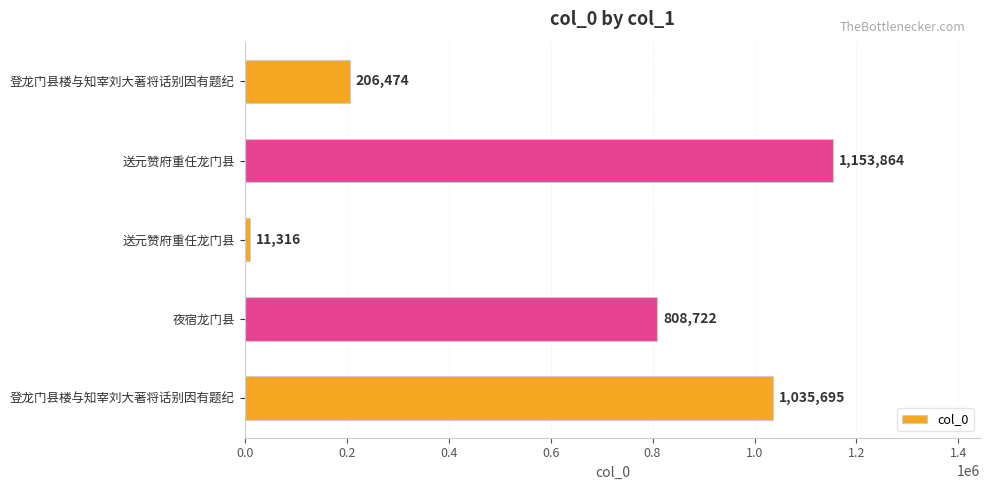

How many data points does each series have?

5